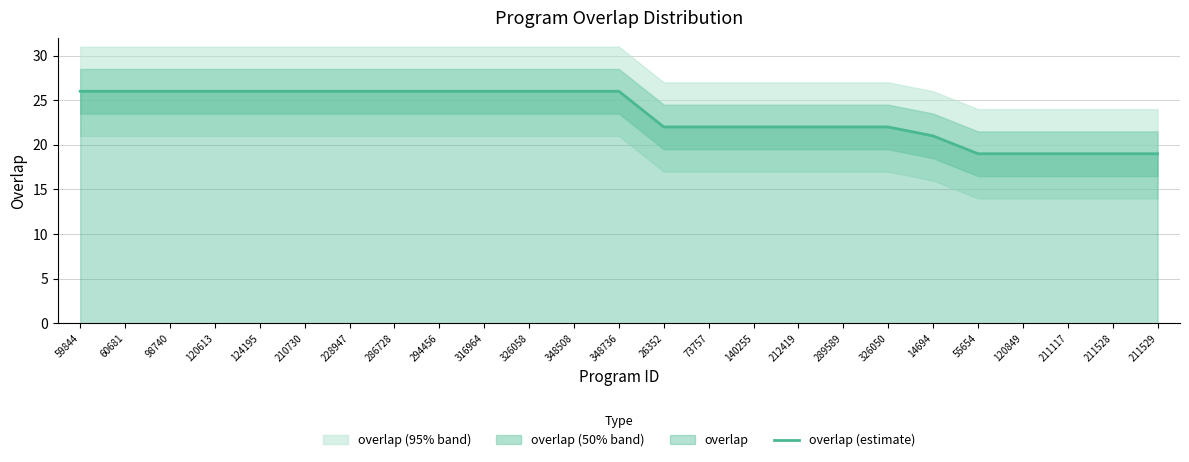

The chart shows a value of 32 at 55654. True or false?

False